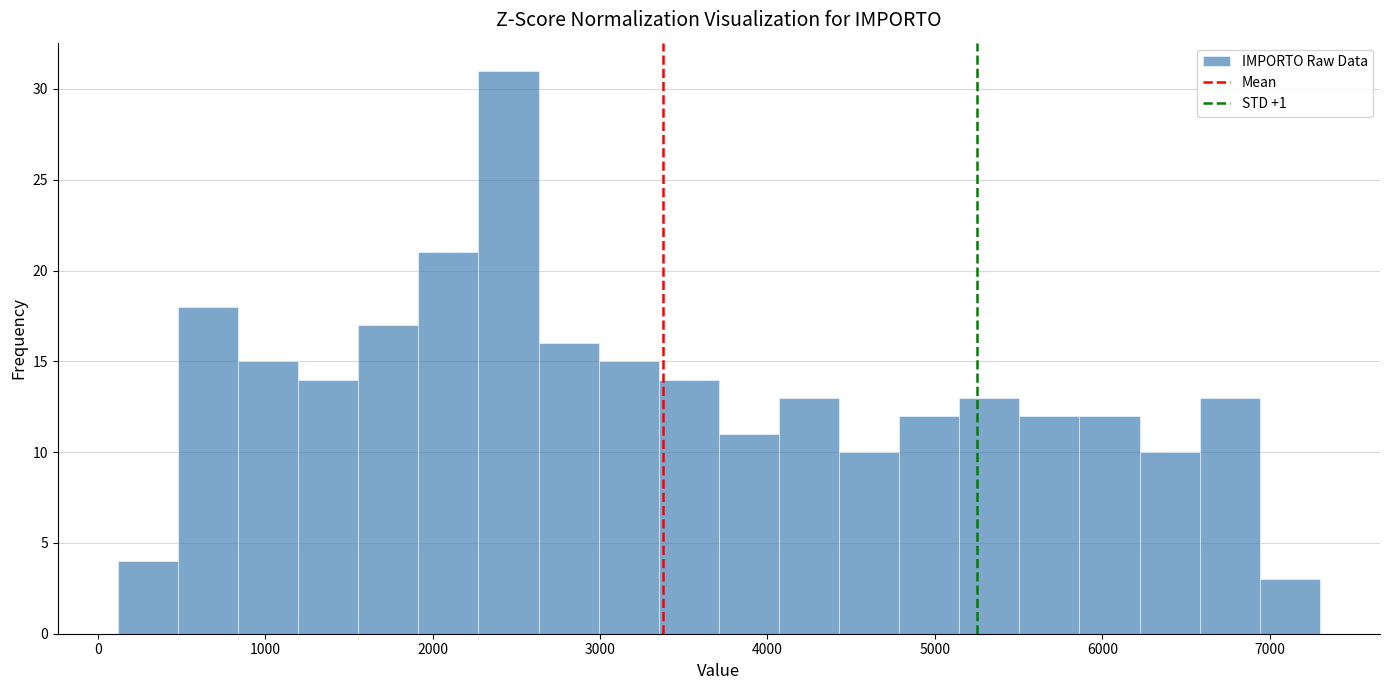

Read against the x-axis, roughly where is the centre of the tallest bar?

2500